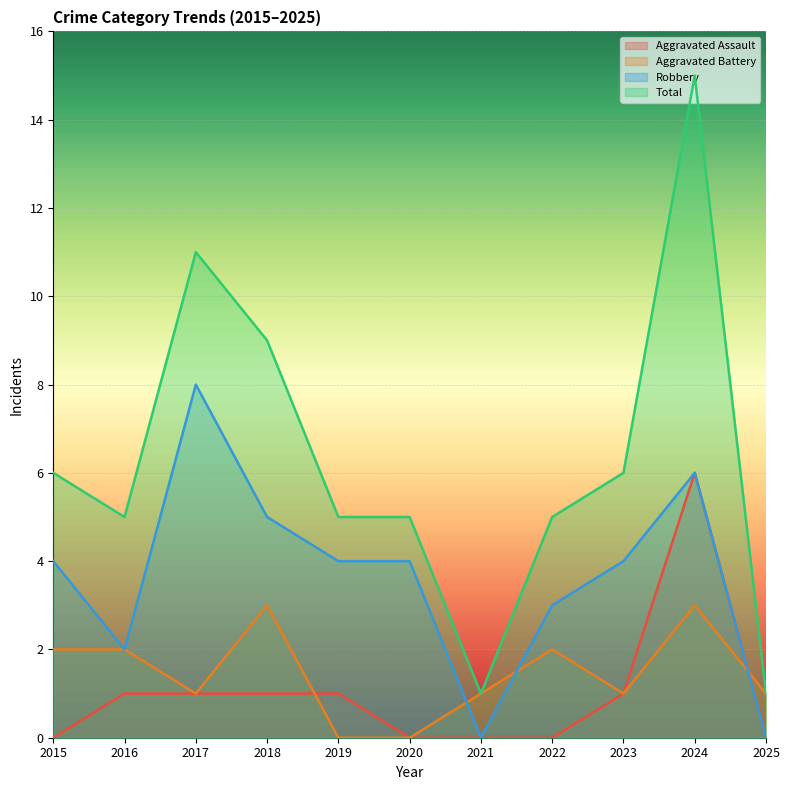

Which series ends up on top after the final intersection of Aggravated Assault and Aggravated Battery?

Aggravated Battery